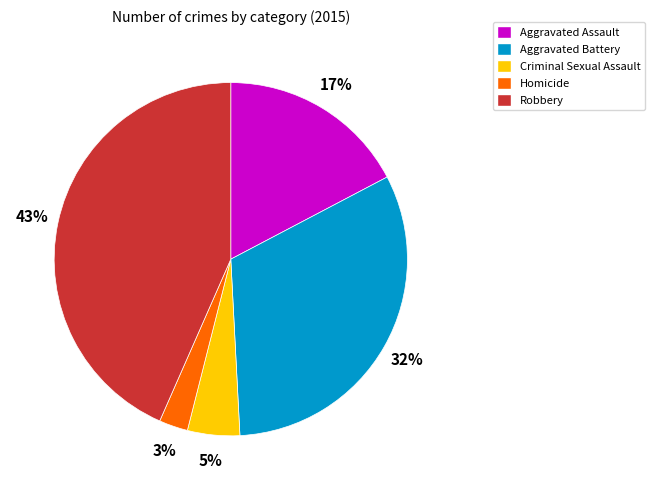

Is there a majority slice in this chart?

No